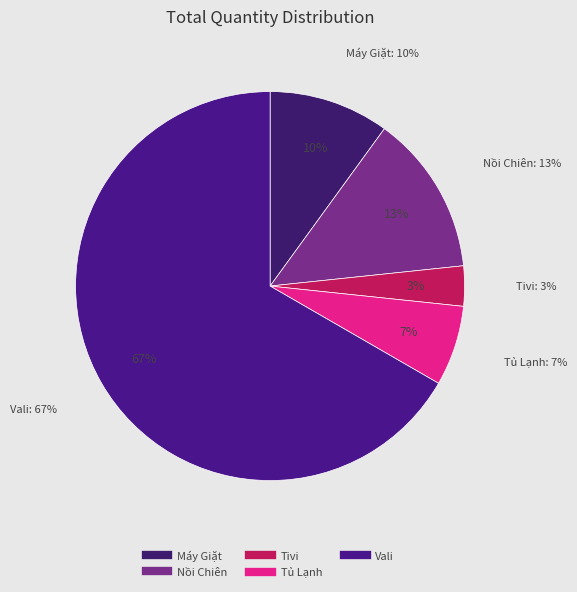

Combined, do Vali and Tivi account for over 50%?

Yes